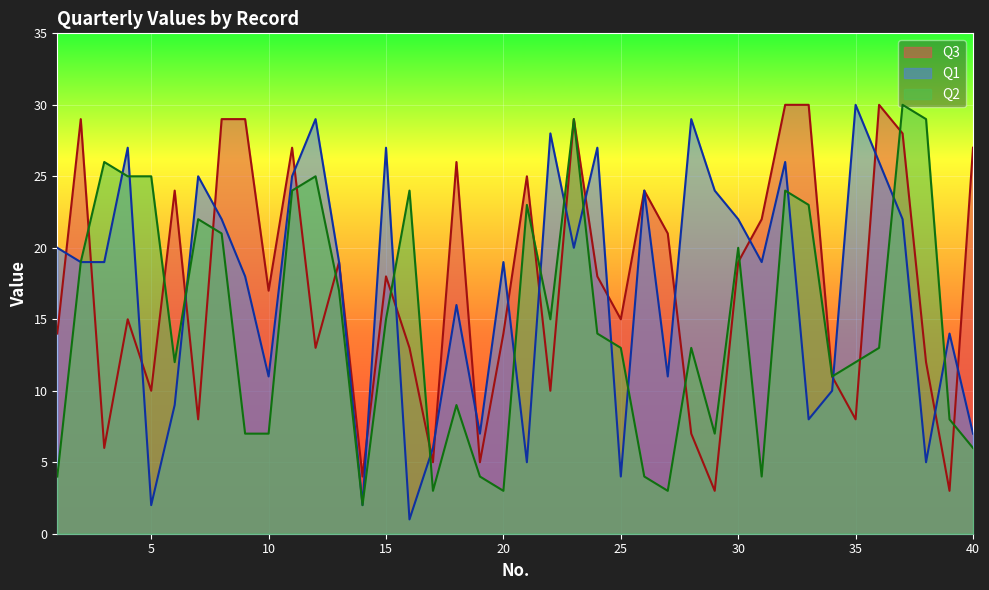

What are all the series names shown in the legend?

Q3, Q1, Q2